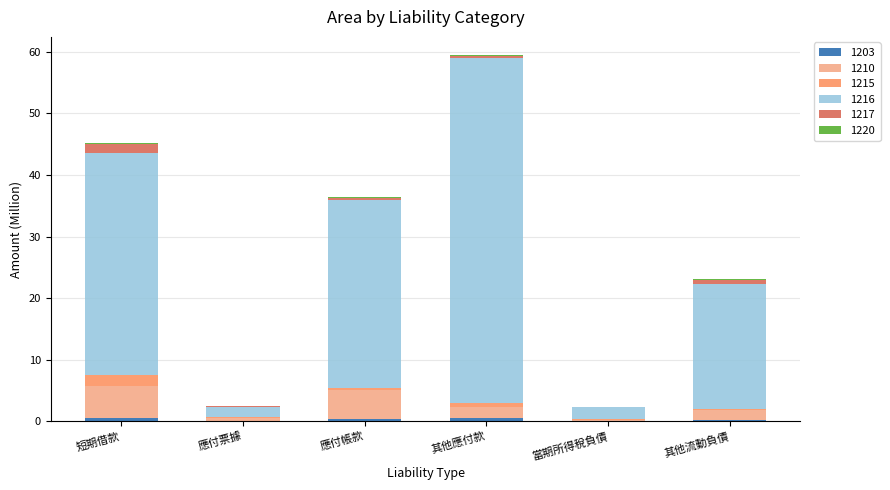

At which category is the sum across all series the highest?

其他應付款